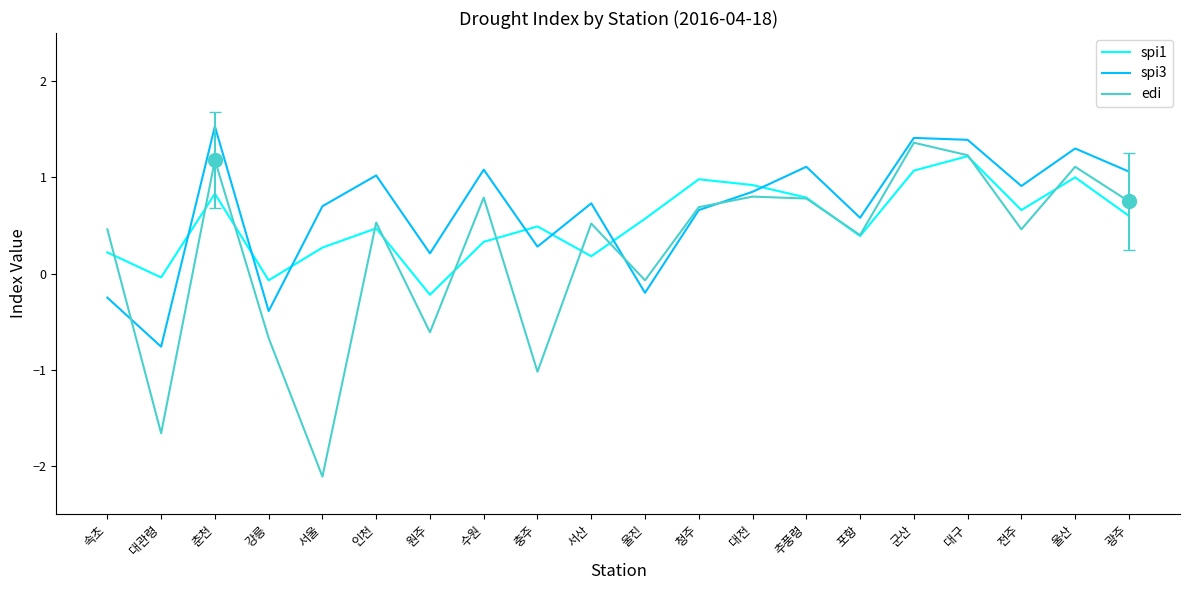

The edi series shows 1.7 at 춘천. True or false?

False